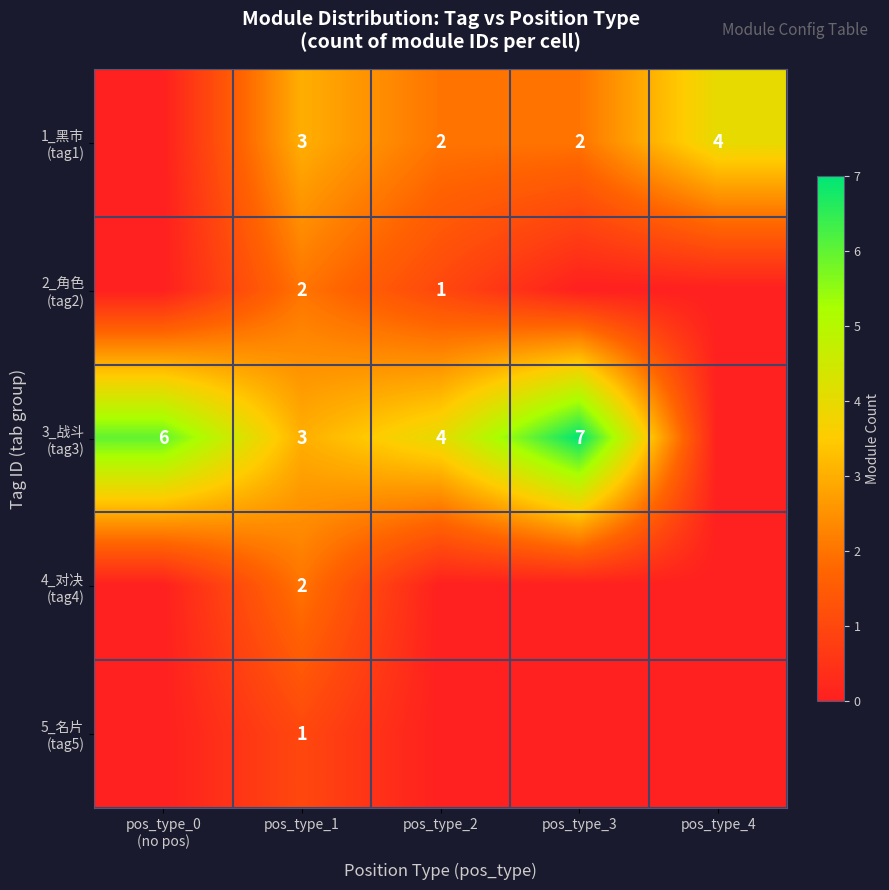

Is it true that 2_角色 (tag2) equals 0 at pos_type_2?

False